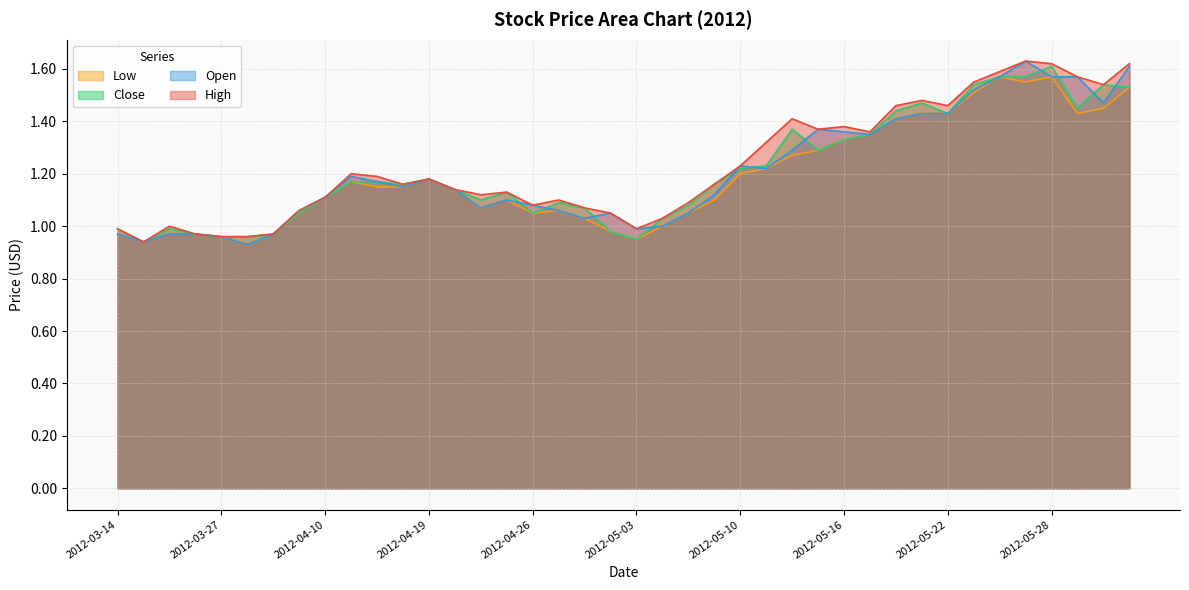

What is the maximum value for Low?

1.6